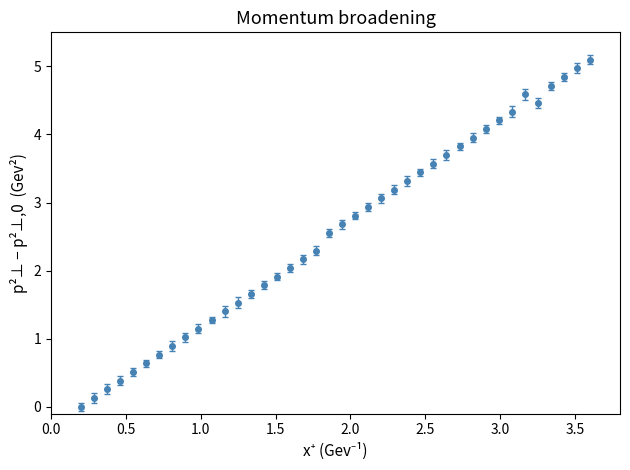

What is the difference between the maximum and minimum values?

5.1